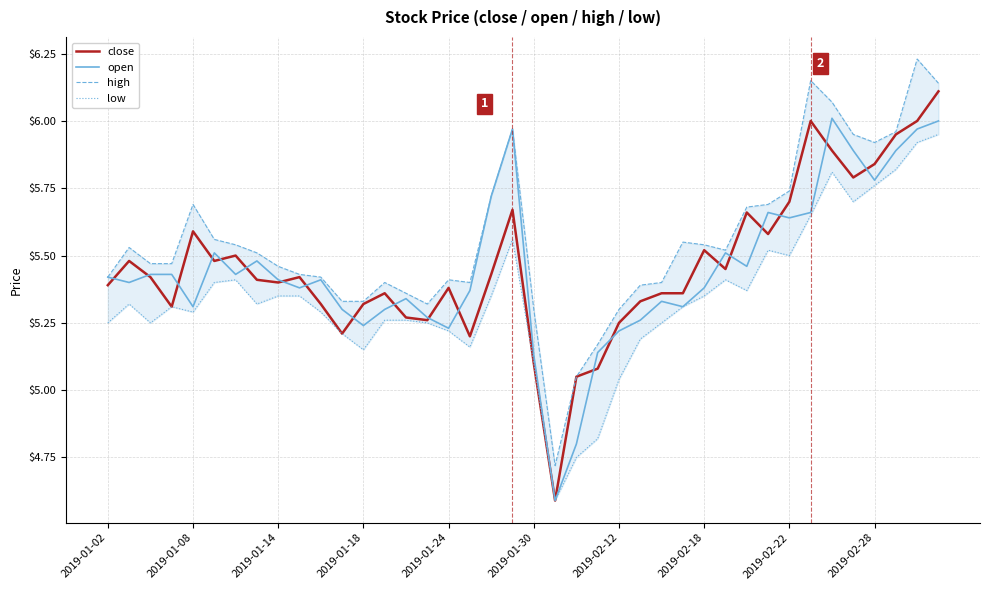

Where does the close series first go above 5?

2019-01-02